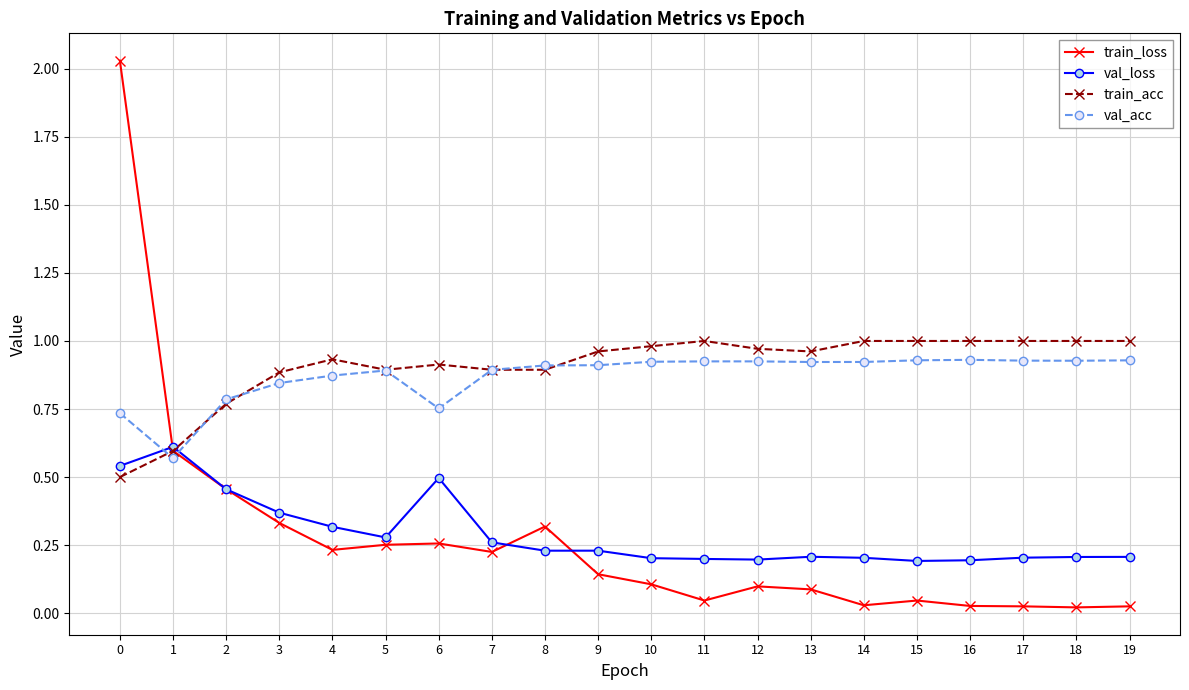

Does the chart have visible grid lines?

Yes